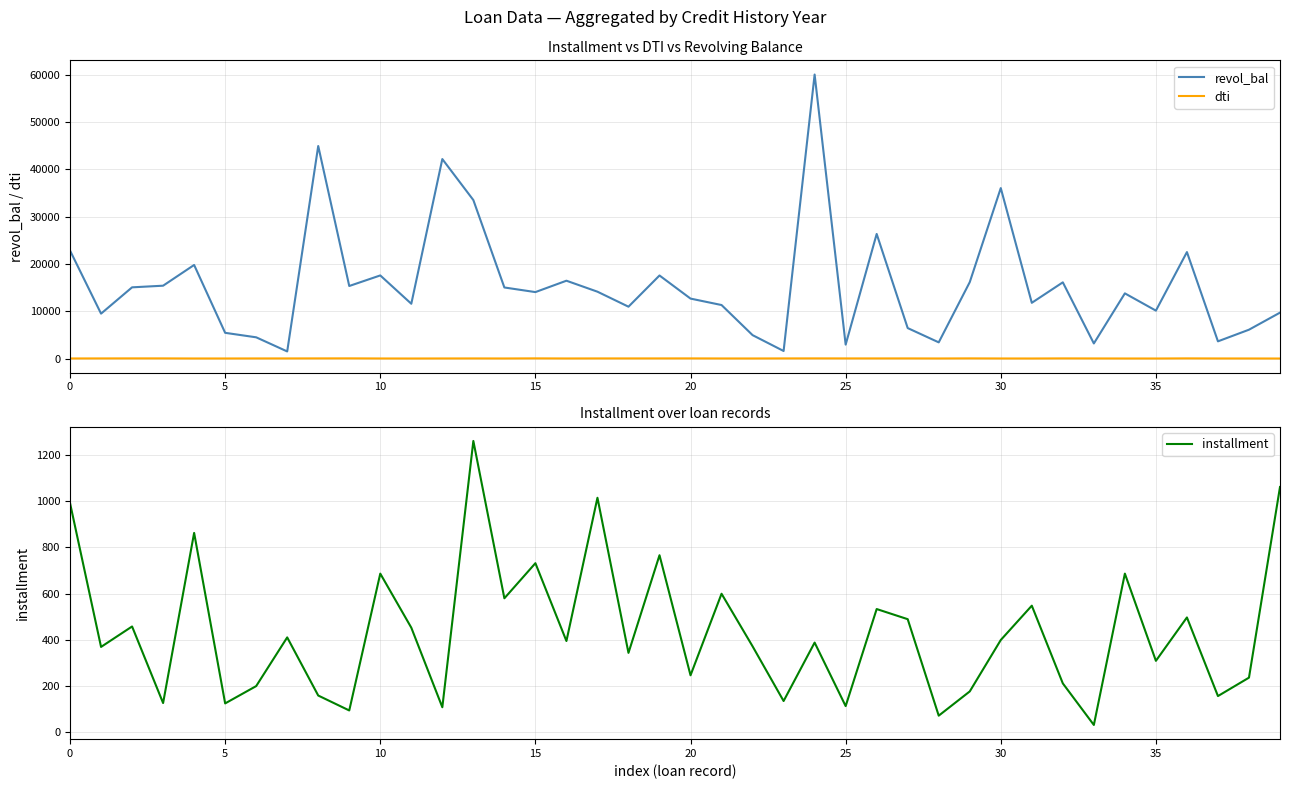

Reading right to left, transcribe all the data shown in this chart.

revol_bal: 9703.0	6093.0	3633.0	22504.0	10127.0	13776.0	3186.0	16107.0	11778.0	36033.0	16147.0	3418.0	6438.0	26336.0	2938.0	60040.0	1592.0	4945.0	11309.0	12670.0	17555.0	10957.0	14129.0	16451.0	14044.0	15021.0	33500.0	42170.0	11578.0	17568.0	15333.0	44930.0	1499.0	4484.0	5434.0	19780.0	15397.0	15051.0	9490.0	22828.0
dti: 1.4	10.3	13.0	29.9	5.1	7.3	17.1	26.6	6.6	10.7	30.1	10.4	23.3	20.1	21.5	28.4	22.2	10.0	13.6	25.3	22.1	20.4	20.9	12.0	31.7	10.3	19.7	13.3	5.3	10.8	33.9	26.6	19.8	16.4	9.1	8.4	26.5	29.3	20.8	12.7
installment: 1062.0	236.2	156.5	496.9	309.1	686.8	31.3	211.3	548.0	399.3	176.5	71.6	489.4	533.4	113.0	388.1	135.0	371.9	599.6	246.4	766.5	343.6	1015.3	394.9	732.0	579.9	1261.3	108.0	452.6	686.8	94.1	158.8	410.6	199.6	124.7	863.2	126.2	457.9	369.3	992.3